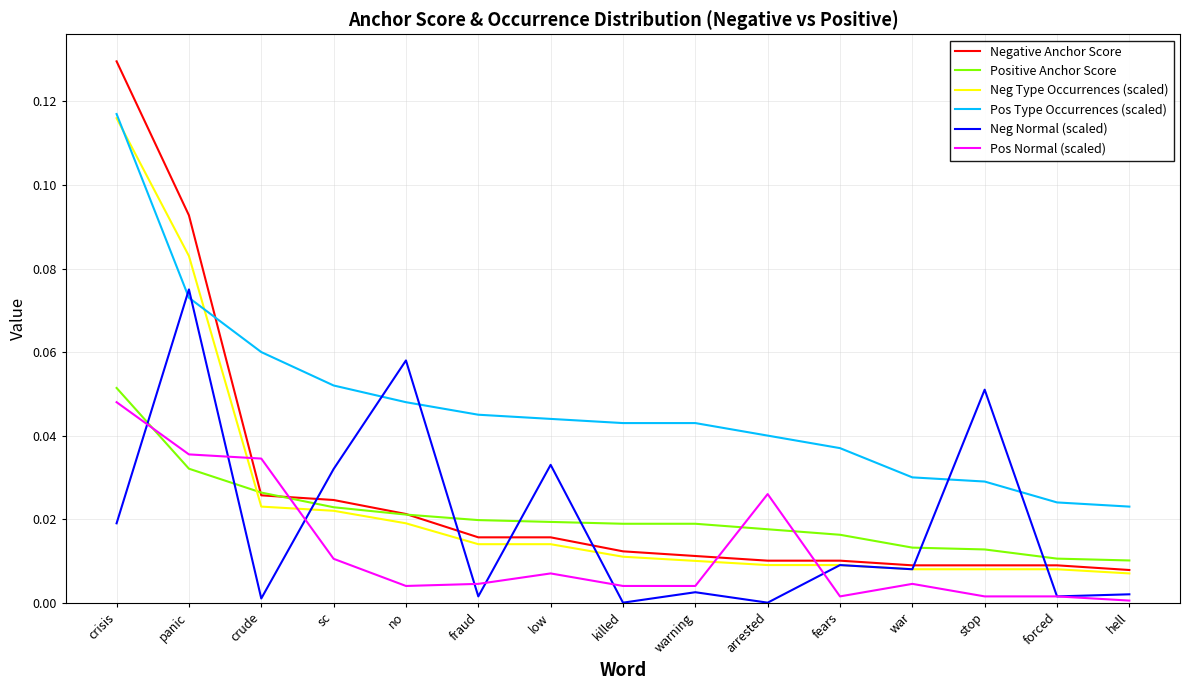

Is this an area chart (filled region under the line)?

No